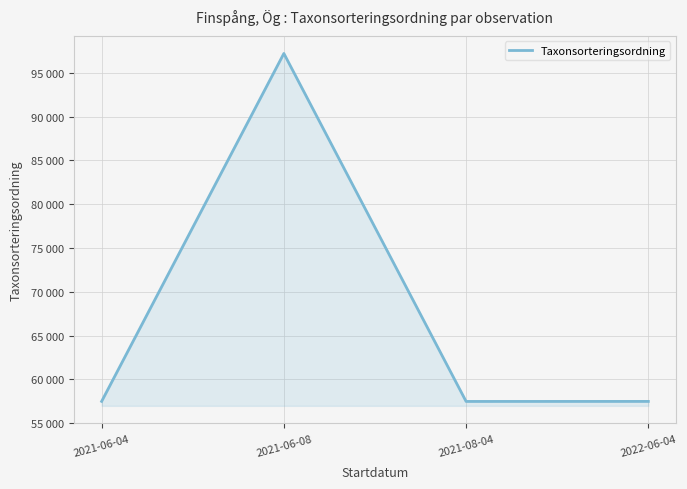

What is the label of the 1st point from the left?

2021-06-04